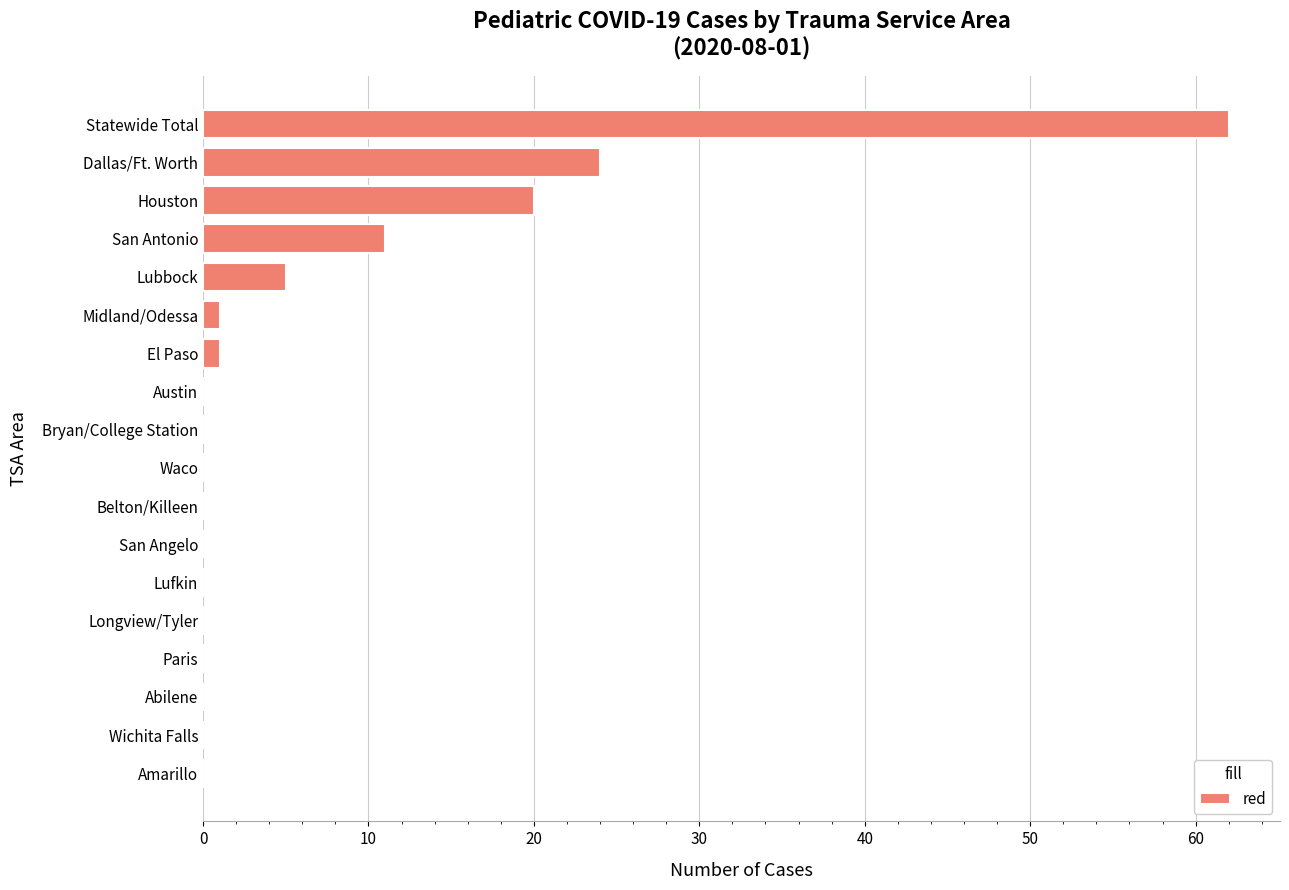

At which category does the chart reach its peak across all series?

Statewide Total